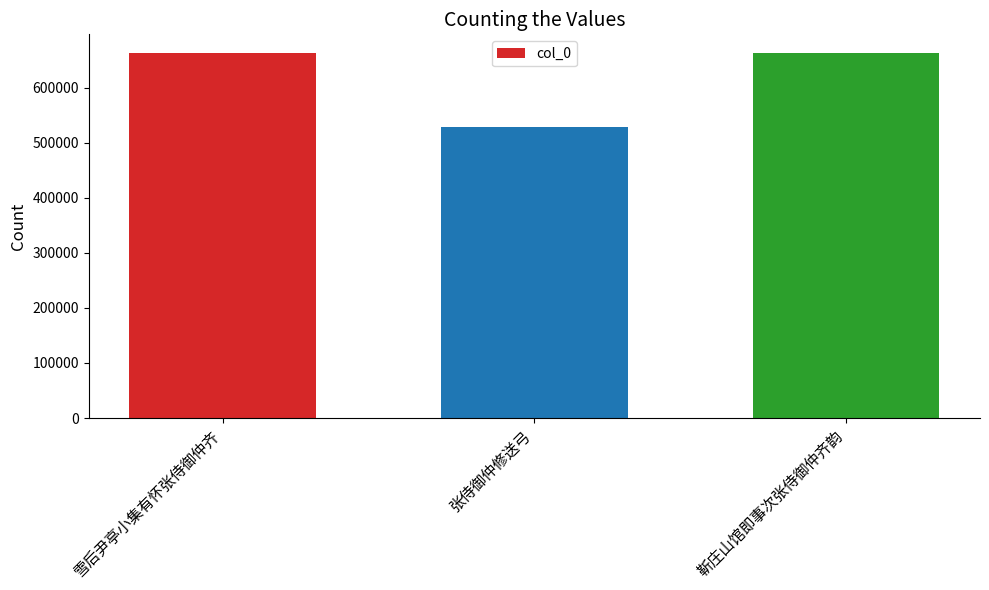

Is it true that the value at 雪后尹亭小集有怀张侍御仲齐 is 409548?

False